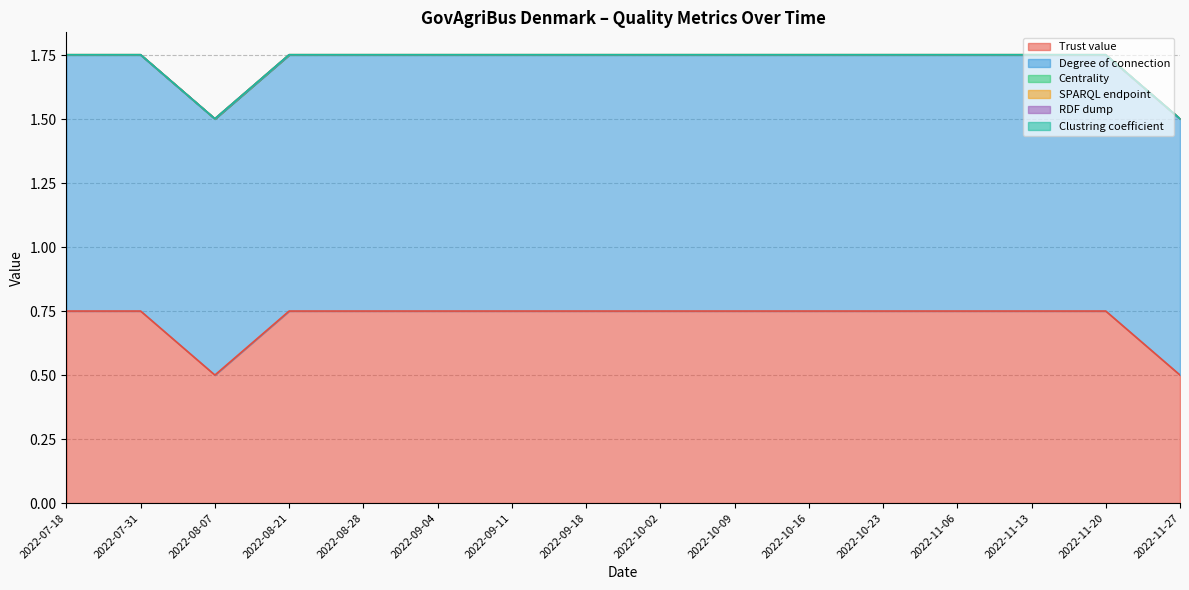

Between 2022-08-28 and 2022-07-18, which is larger?

2022-08-28